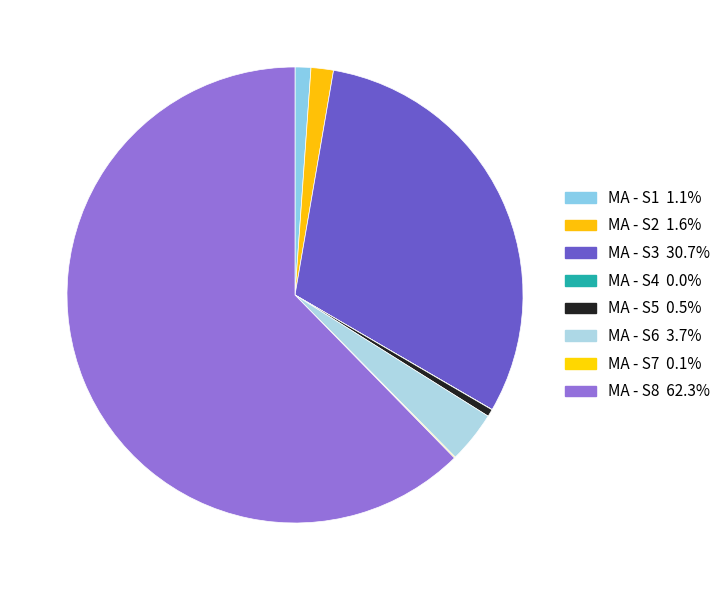

Which category has the smallest portion of the pie?

MA - S4